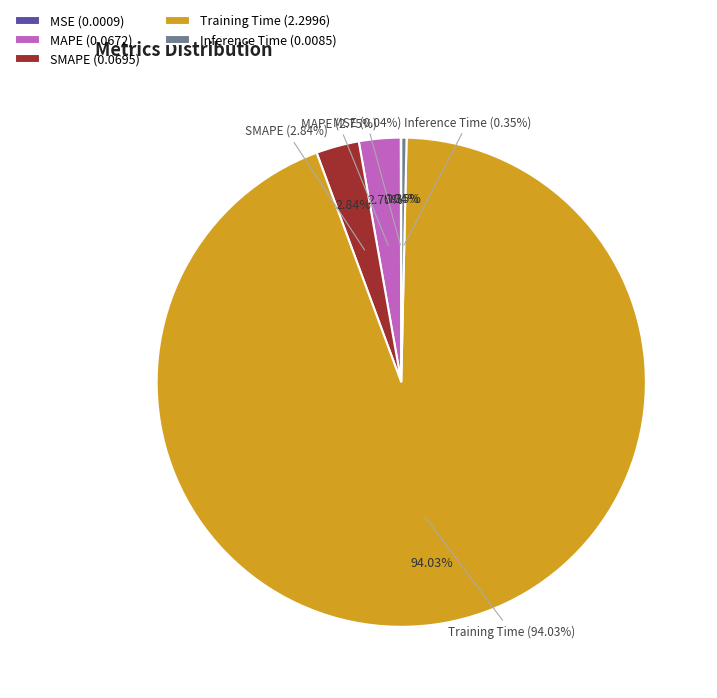

To the nearest percent, what is the difference between the largest and smallest slice percentages?

94%